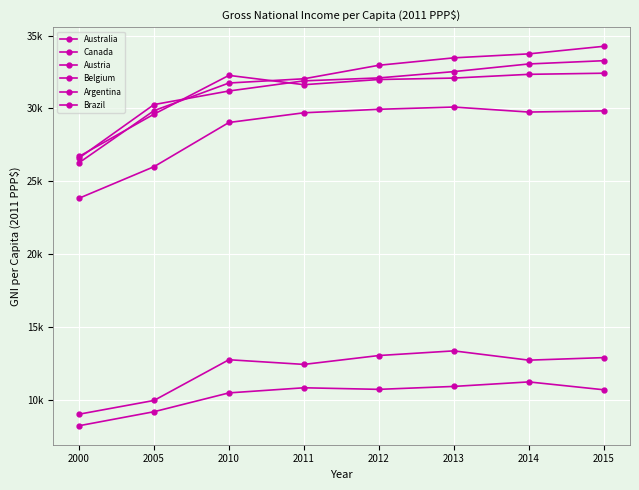

At which label does Australia first exceed 32968?

2013